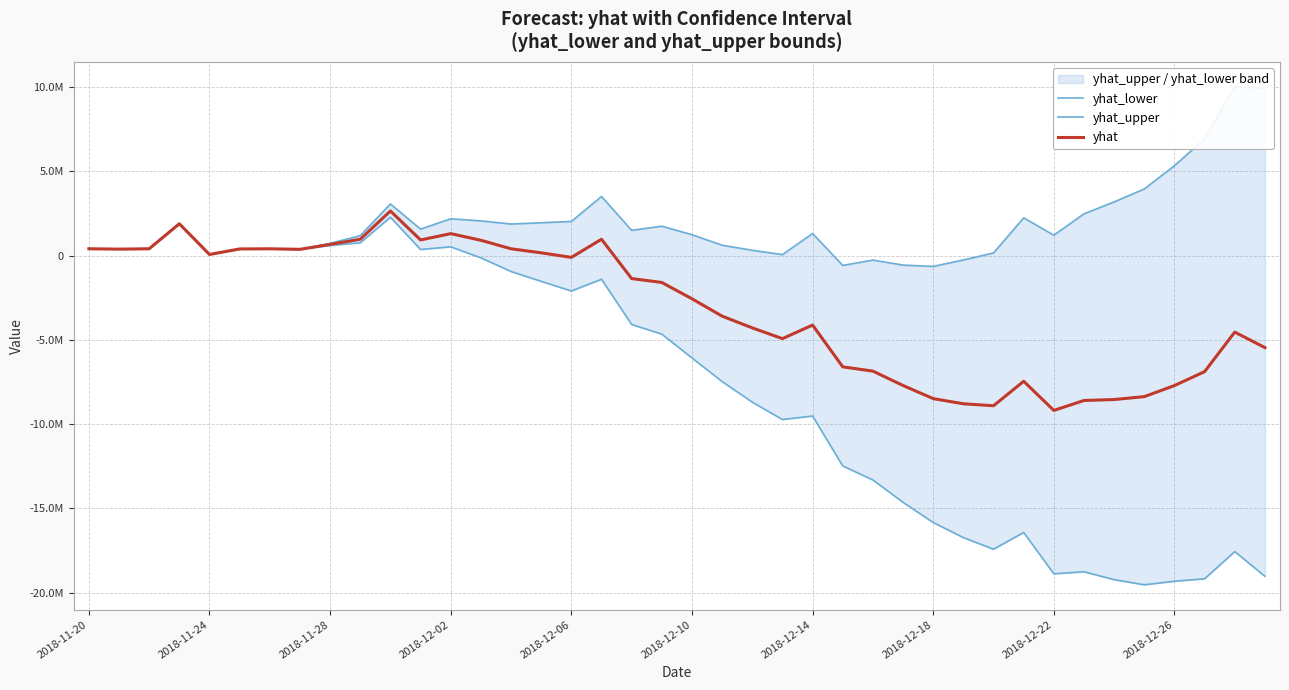

Reading left to right, what are all the values shown in this chart?

yhat_lower: 400951.0	380344.9	401517.3	1884610.4	63136.9	391074.9	400112.5	368089.1	596174.2	757451.0	2273226.2	356806.6	517464.4	-136402.4	-946822.4	-1531339.7	-2101632.3	-1406724.3	-4087795.6	-4662707.6	-6075514.7	-7473175.6	-8695503.2	-9725474.5	-9517530.3	-12480179.6	-13311843.7	-14638460.2	-15834633.0	-16728118.6	-17417127.8	-16424604.1	-18876746.8	-18755875.9	-19221779.5	-19528154.7	-19317578.6	-19170093.0	-17558629.3	-19024197.5
yhat_upper: 400951.0	380344.9	401517.3	1884610.4	63136.9	391074.9	400112.5	368089.1	722887.1	1176378.1	3060004.5	1566410.7	2180965.5	2054521.0	1869835.7	1943742.2	2021682.1	3501555.5	1495526.1	1740598.1	1234911.8	612170.3	311752.5	56159.4	1305433.5	-585257.6	-270414.2	-566110.0	-644819.0	-262175.0	151583.8	2237307.8	1206709.2	2474210.6	3181680.5	3948741.5	5328429.1	6926046.3	10000129.5	9915977.9
yhat: 400951.0	380344.9	401517.3	1884610.4	63136.9	391074.9	400112.5	368089.1	660054.4	966253.0	2643061.6	924885.5	1298192.4	905246.0	400535.5	161095.8	-108446.7	964737.0	-1366834.5	-1597403.6	-2564786.4	-3594536.4	-4290250.8	-4929161.8	-4122157.5	-6602900.5	-6854837.4	-7708505.4	-8486106.9	-8792126.0	-8909118.3	-7457805.3	-9186134.9	-8596098.2	-8540706.4	-8368106.1	-7711611.4	-6884798.8	-4540809.8	-5460544.2